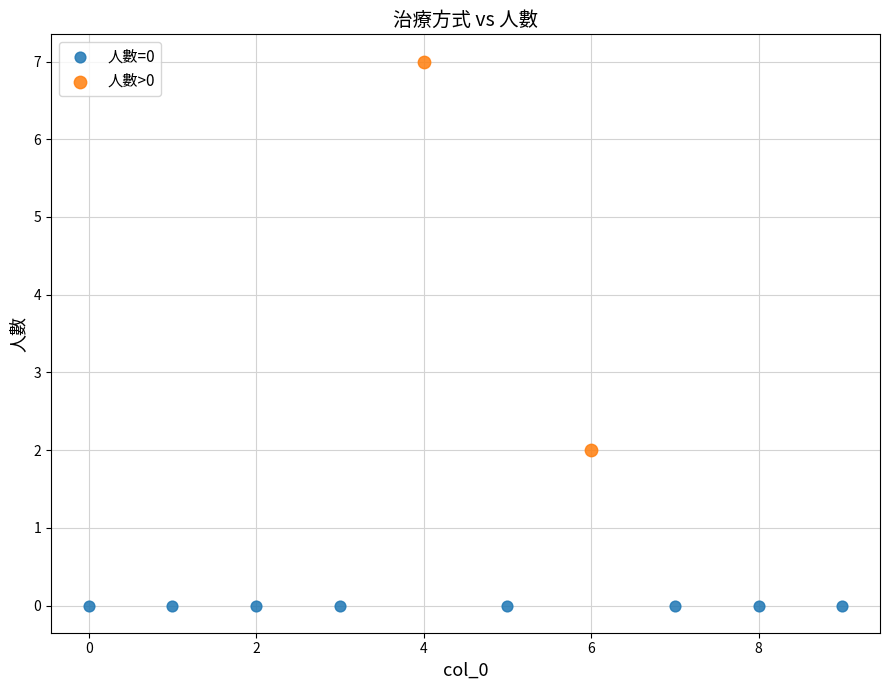

Which series contains the lowest Y value?

人數=0